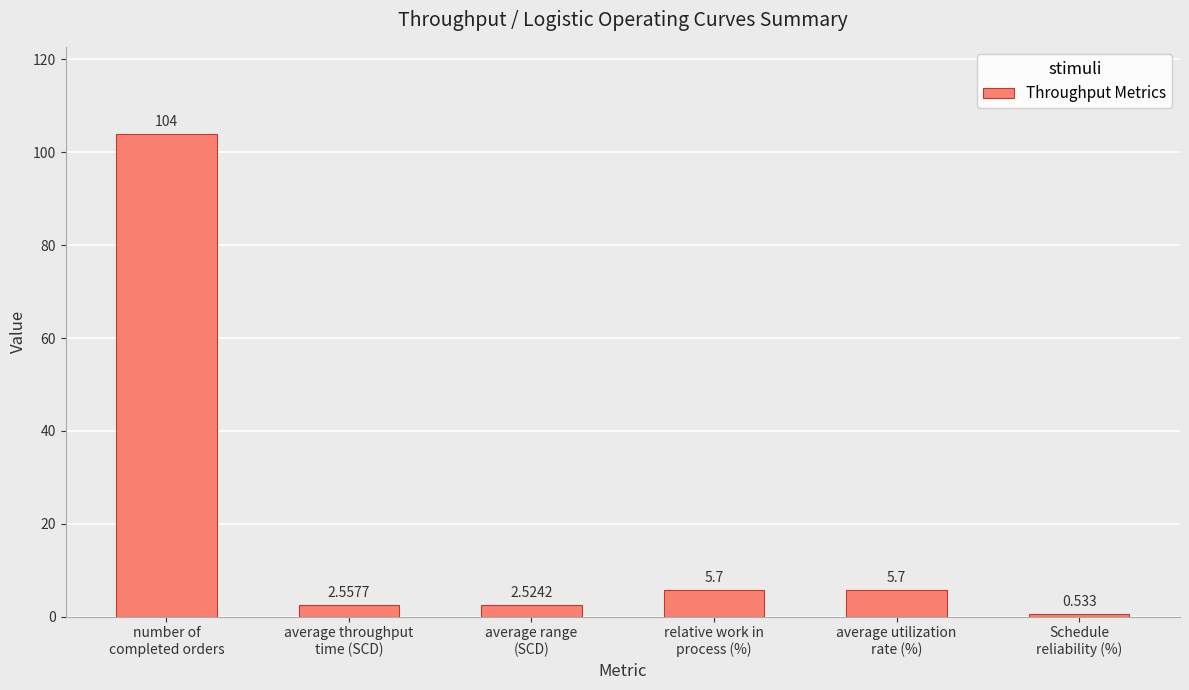

How many distinct data groups are displayed?

1